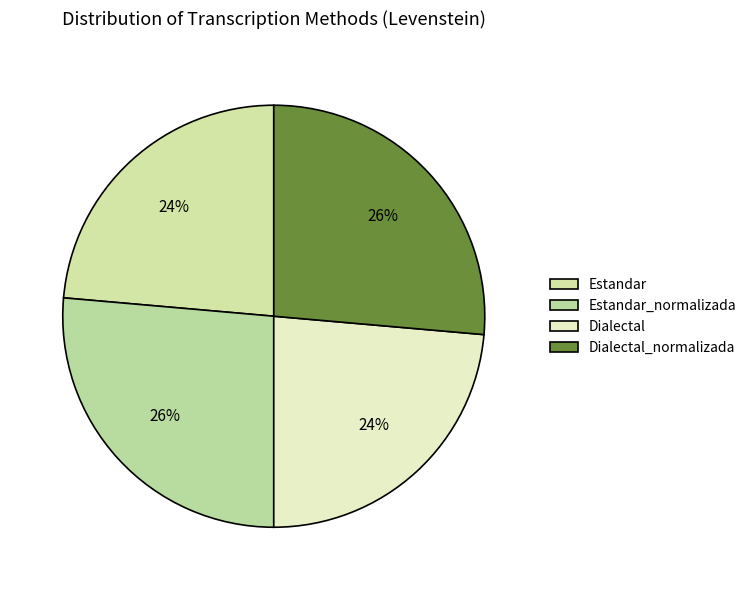

Which category has the biggest portion of the pie?

Estandar_normalizada